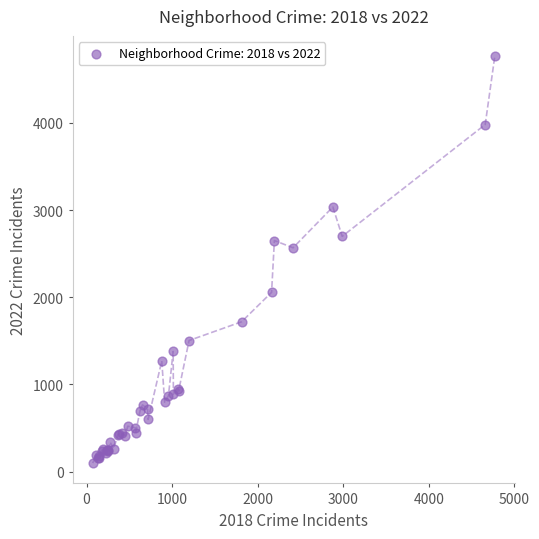

What Y value in the scatter plot is closest to 2431?

2567